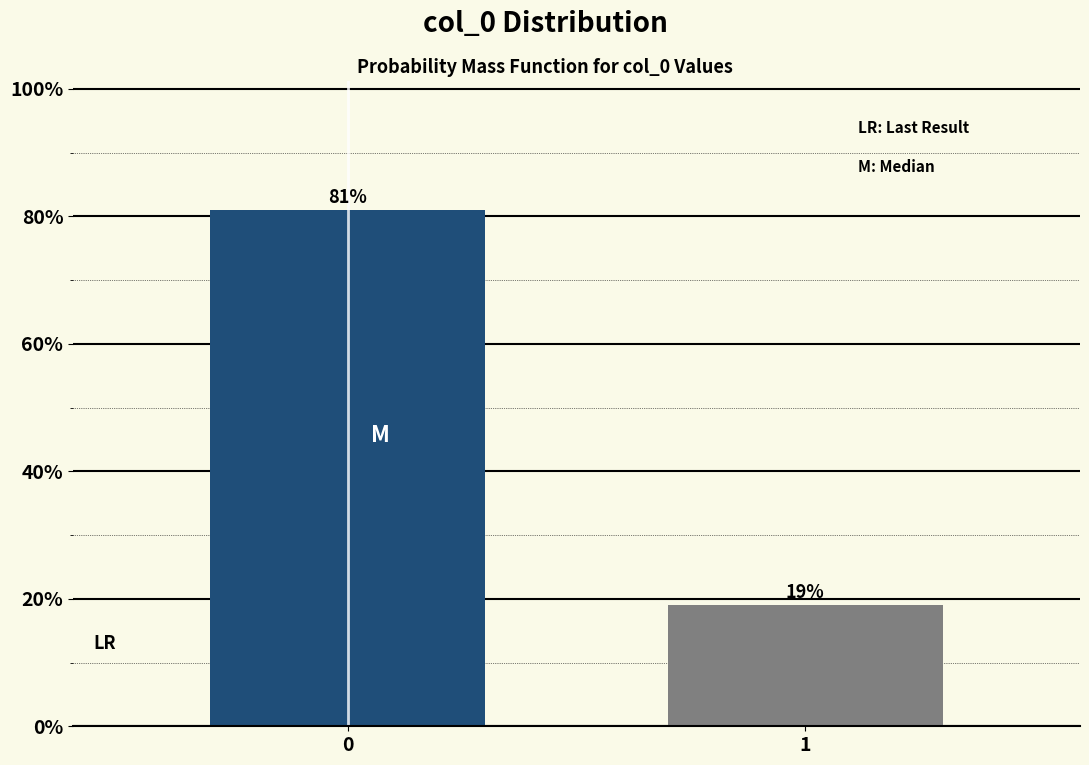

Reading left to right, extract all data points from this chart.

0=81.0	1=19.0